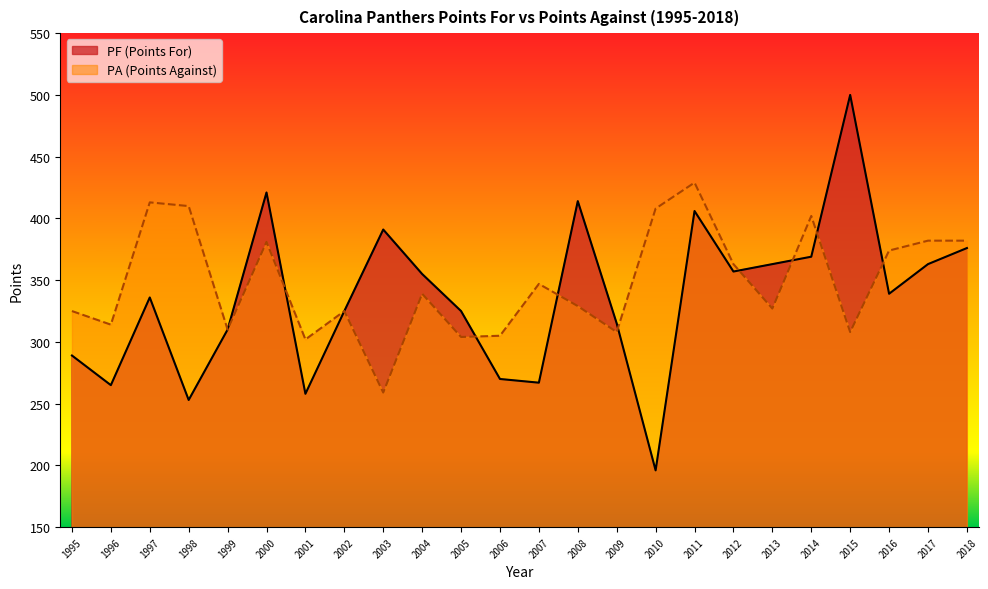

Reading left to right, transcribe all the data shown in this chart.

PF: 1995=289	1996=265	1997=336	1998=253	1999=310	2000=421	2001=258	2002=325	2003=391	2004=355	2005=325	2006=270	2007=267	2008=414	2009=315	2010=196	2011=406	2012=357	2013=363	2014=369	2015=500	2016=339	2017=363	2018=376
PA: 1995=325	1996=314	1997=413	1998=410	1999=310	2000=381	2001=302	2002=325	2003=259	2004=339	2005=304	2006=305	2007=347	2008=329	2009=308	2010=408	2011=429	2012=363	2013=327	2014=402	2015=308	2016=374	2017=382	2018=382